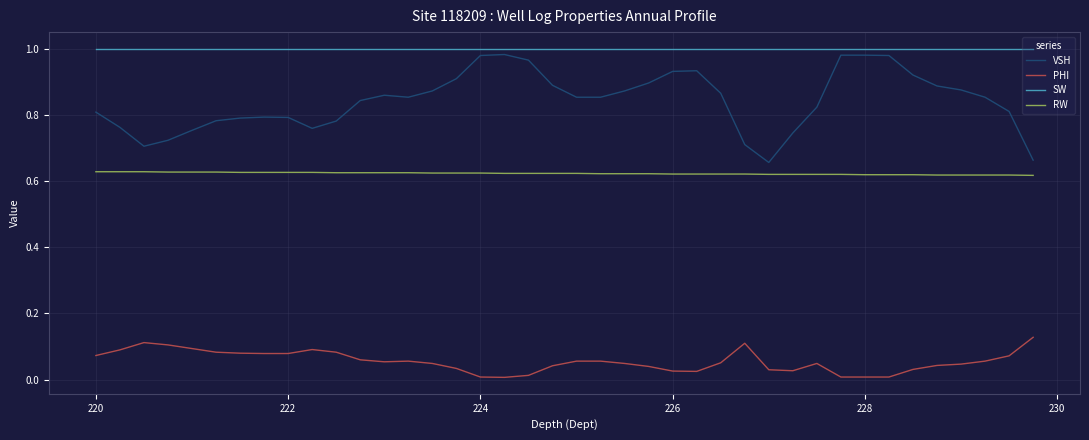

True or false: SW and RW cross at least once.

False